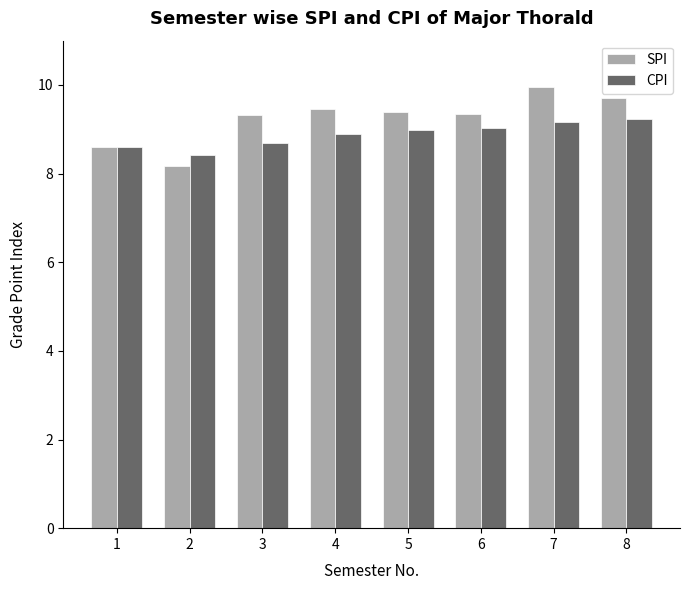

List the series in order of their peak value, highest first.

SPI, CPI